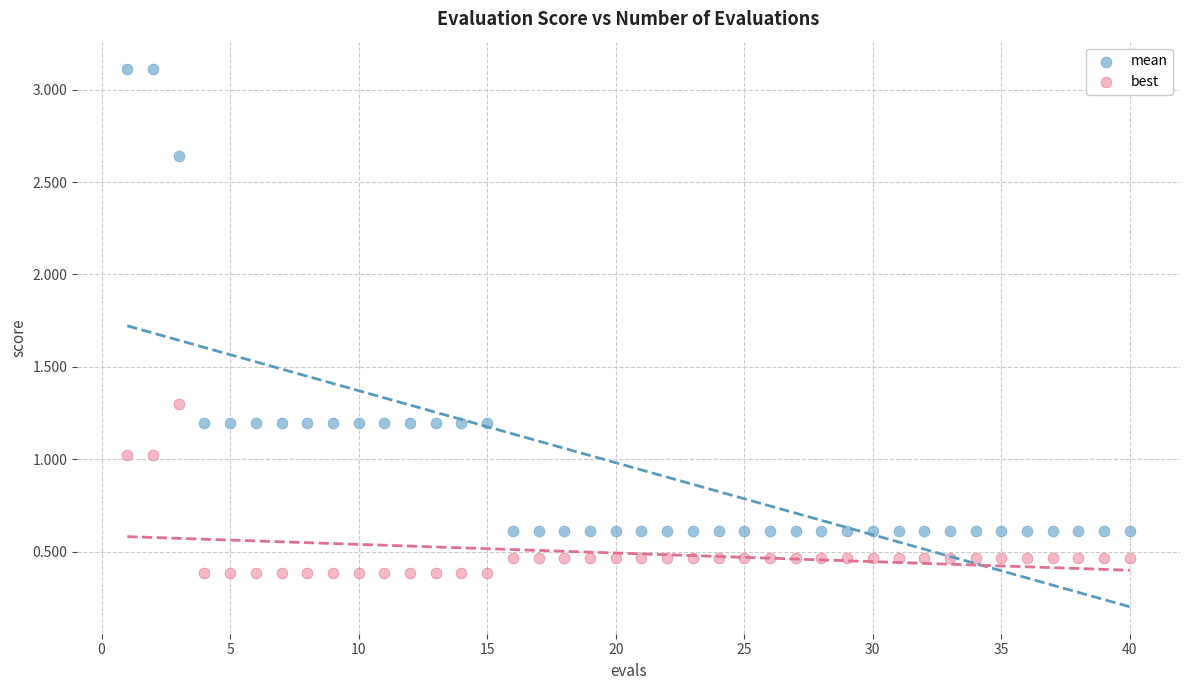

Which series has the widest spread of Y values?

mean